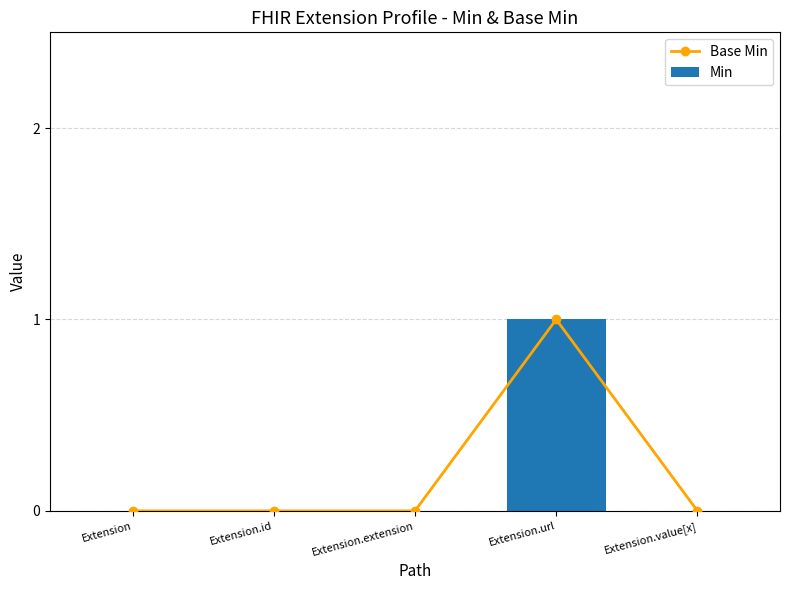

What is the label of the 1st bar from the left?

Extension